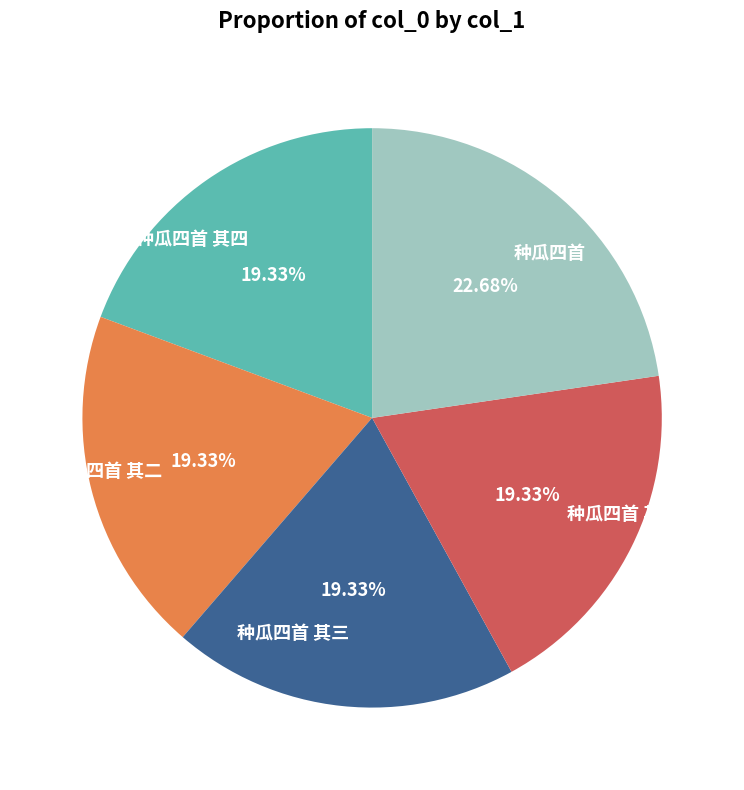

What is the ratio of the value at 种瓜四首 to the value at 种瓜四首 其四?

1.2